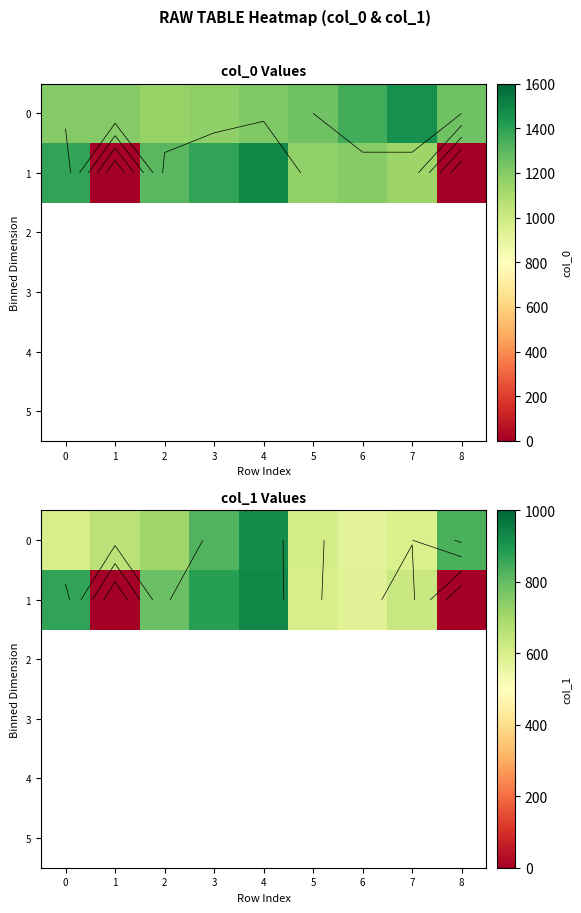

How many data points does each series have?

9